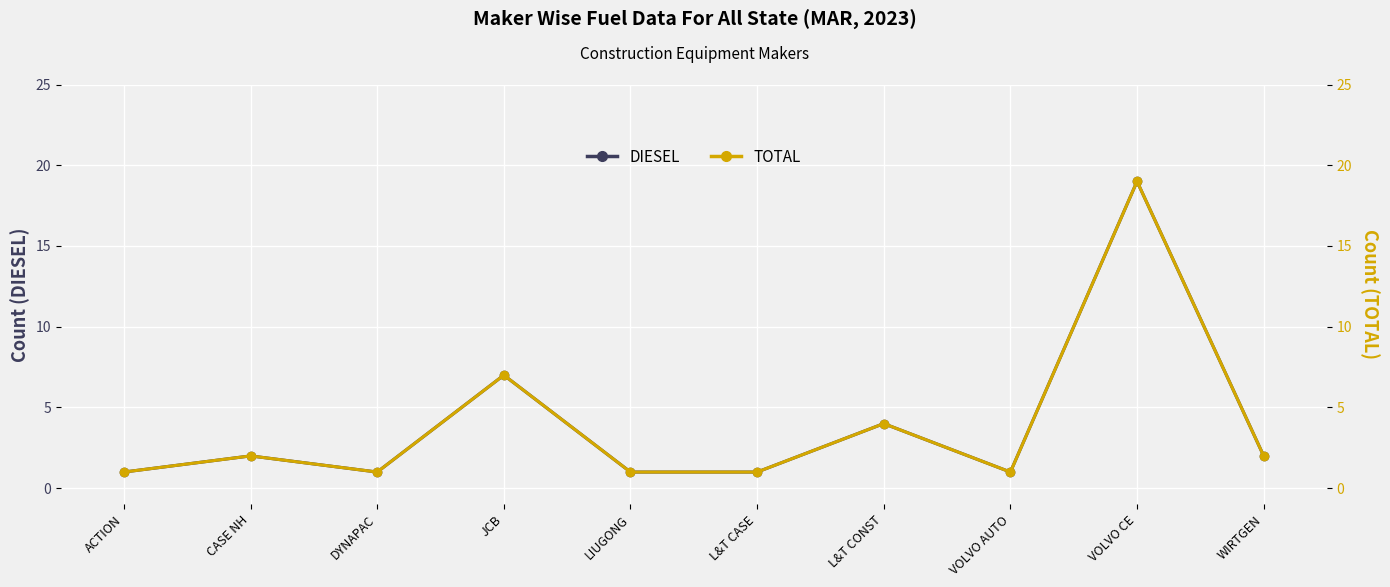

True or false: TOTAL and DIESEL intersect in this chart.

False